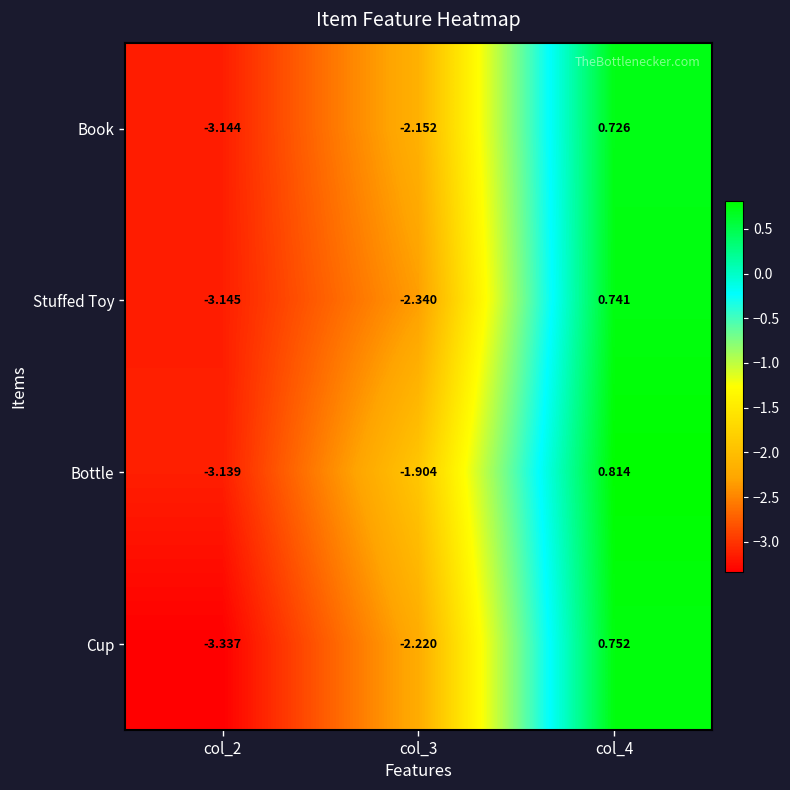

At col_4, list the series in order from largest to smallest.

Bottle, Cup, Stuffed Toy, Book